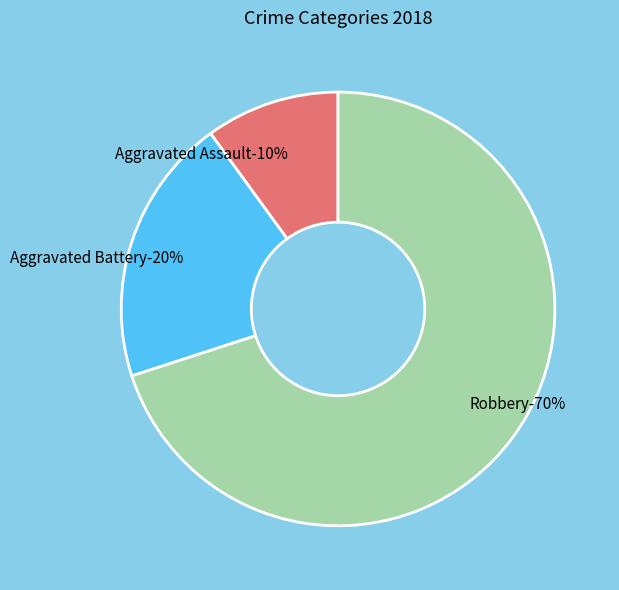

Count the number of slices in the pie.

4